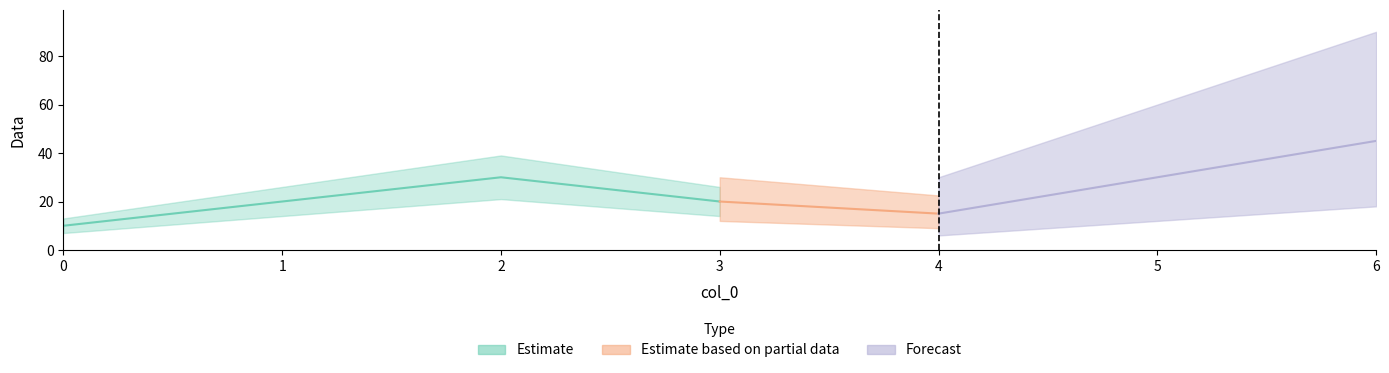

List the labels in order of value, smallest first.

0, 4, 1, 3, 2, 5, 6